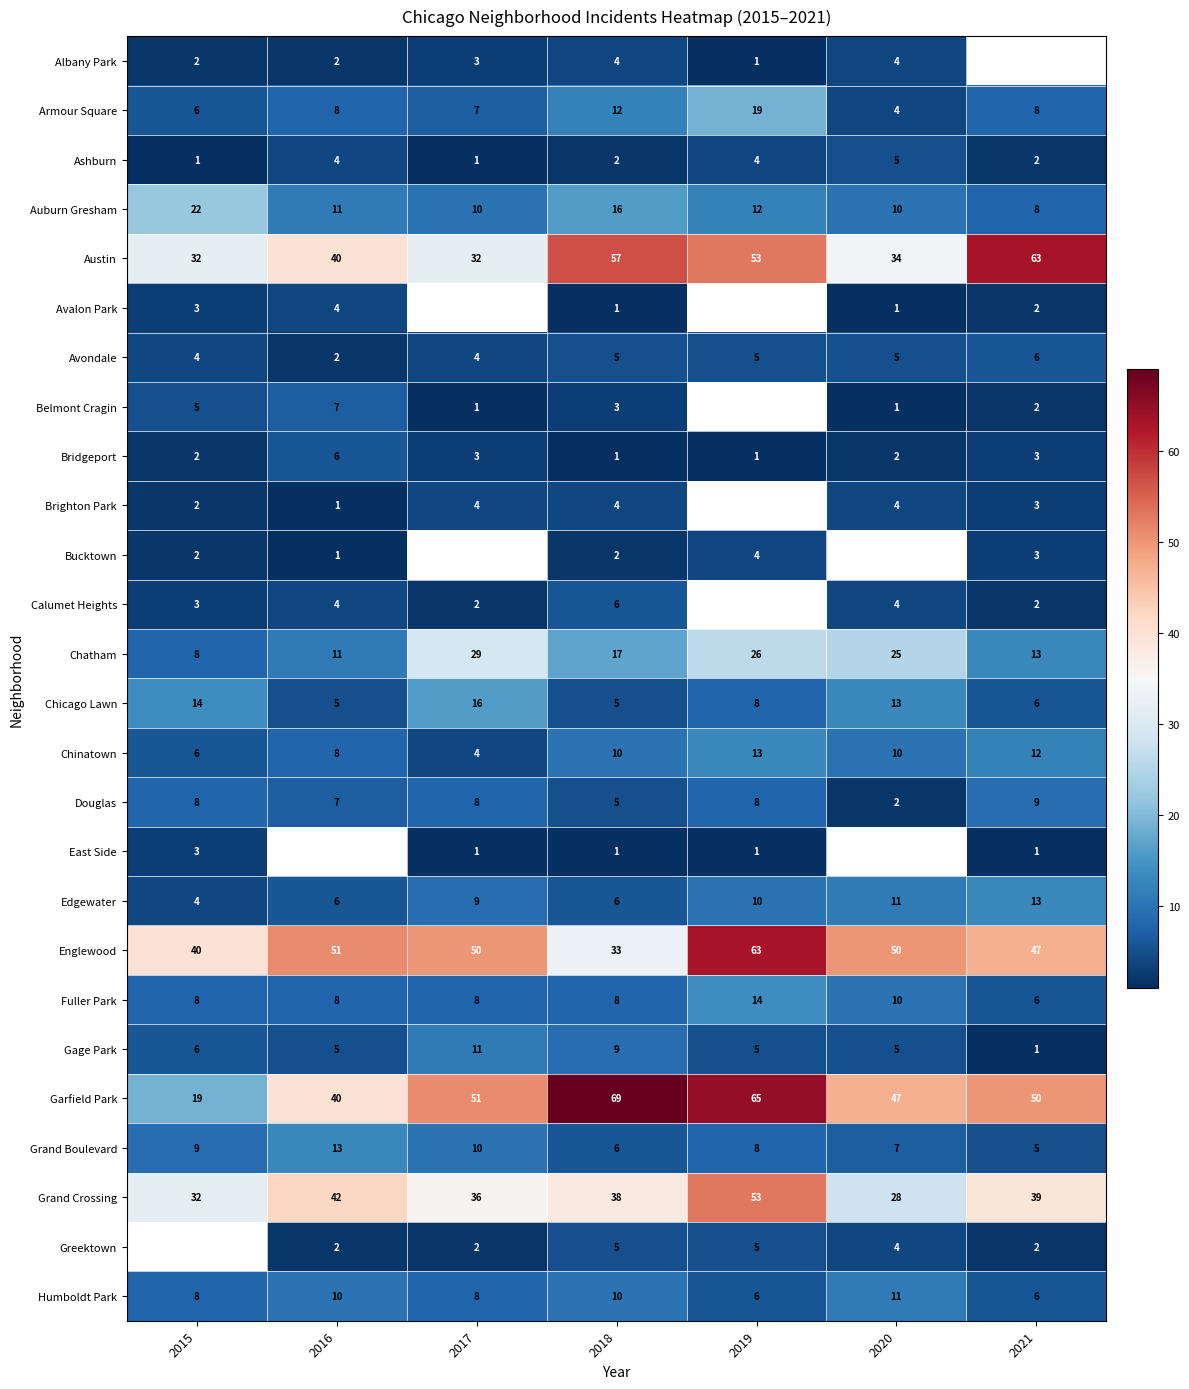

Is the value of Albany Park at 2017 greater than the value of Calumet Heights at 2020?

No